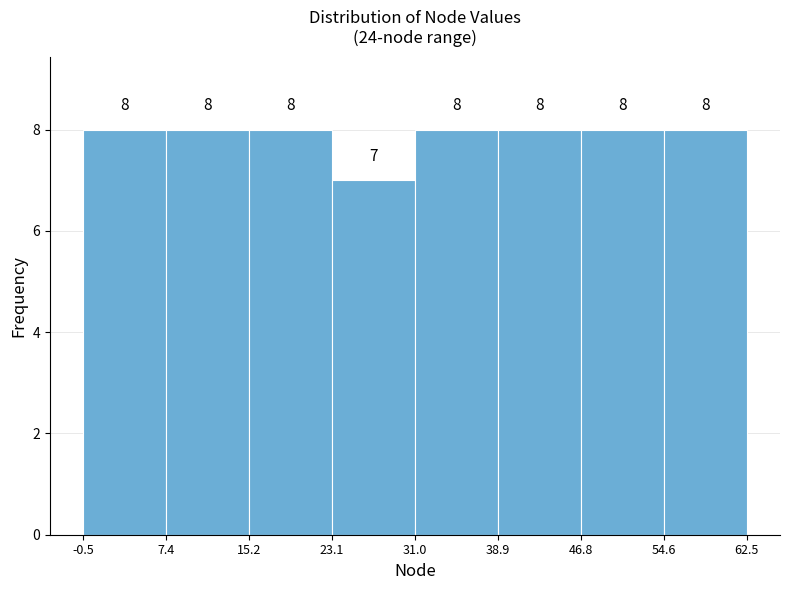

Reading left to right, list every bar in this chart as the range it spans on the x-axis followed by its height.

-0.5 to 7.4: 8
7.4 to 15.2: 8
15.2 to 23.1: 8
23.1 to 31.0: 7
31.0 to 38.9: 8
38.9 to 46.8: 8
46.8 to 54.6: 8
54.6 to 62.5: 8